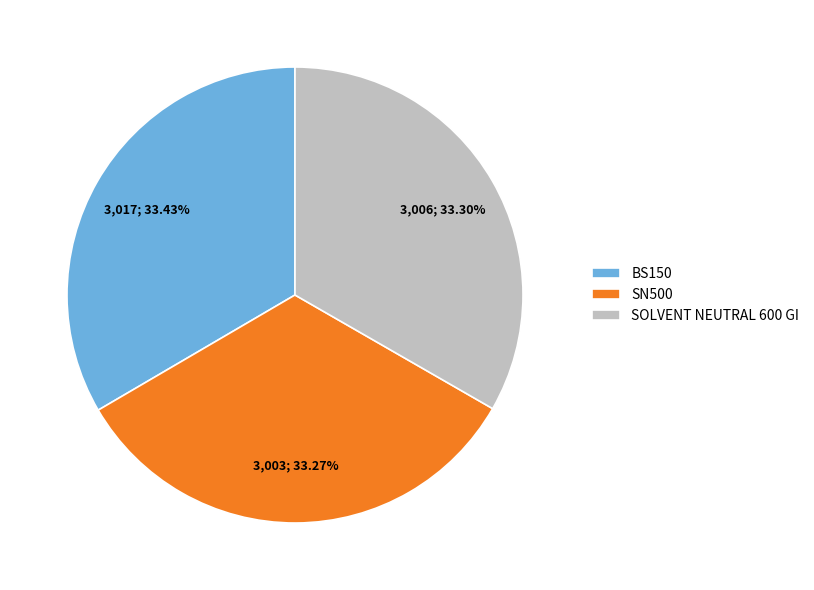

How many slices are in this pie chart?

3